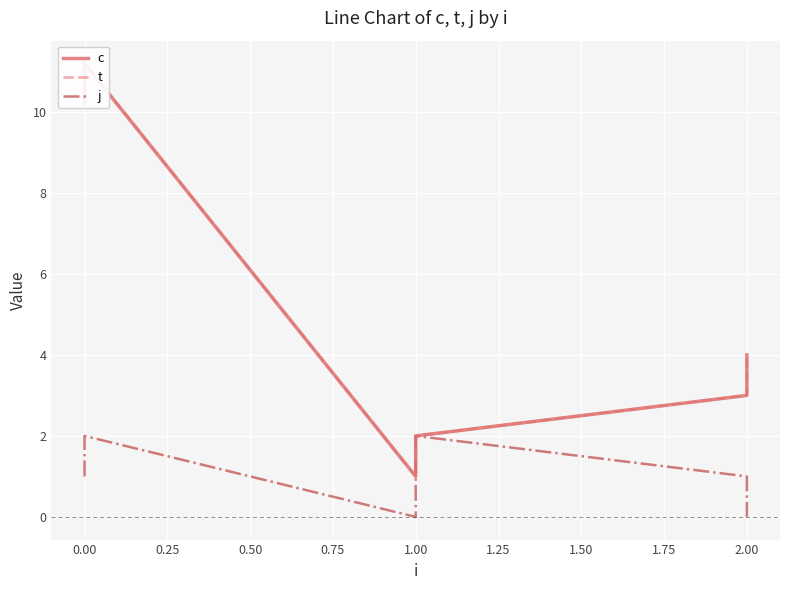

List the series in order of their peak value, highest first.

c, t, j